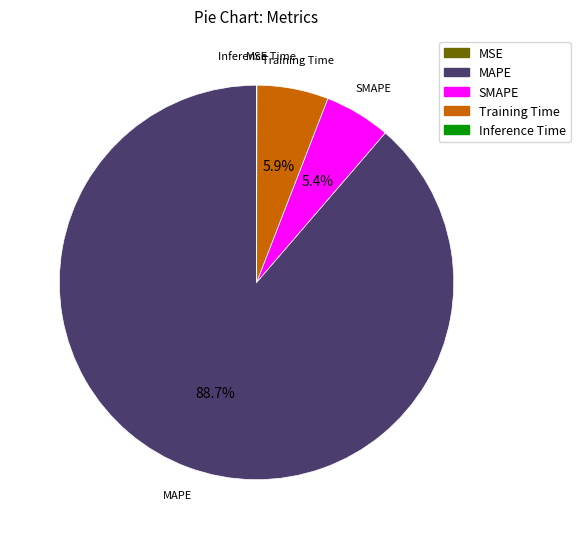

Is it true that MAPE is 99% of the pie?

False